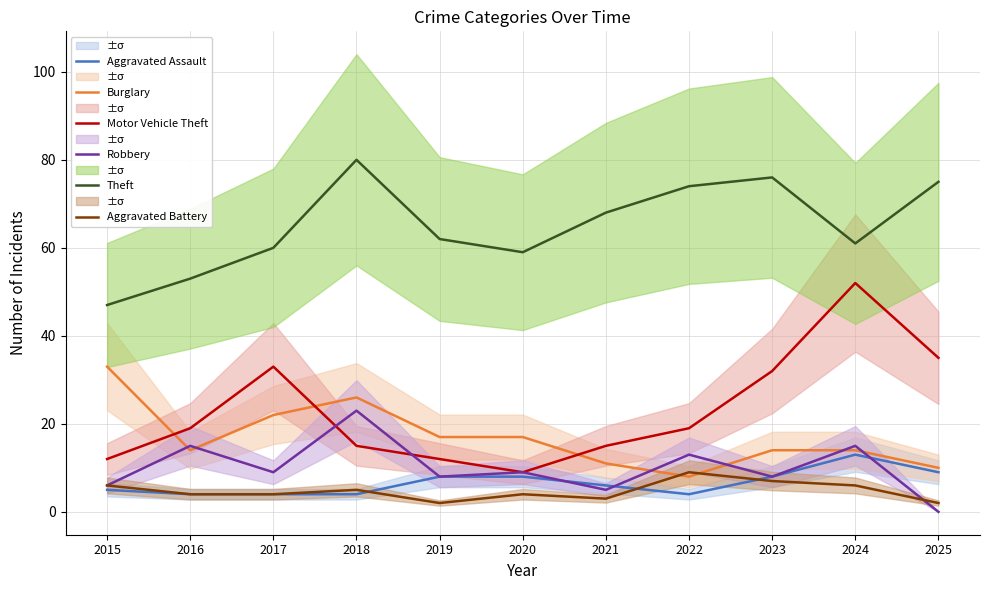

True or false: Burglary and Motor Vehicle Theft cross at least once.

True